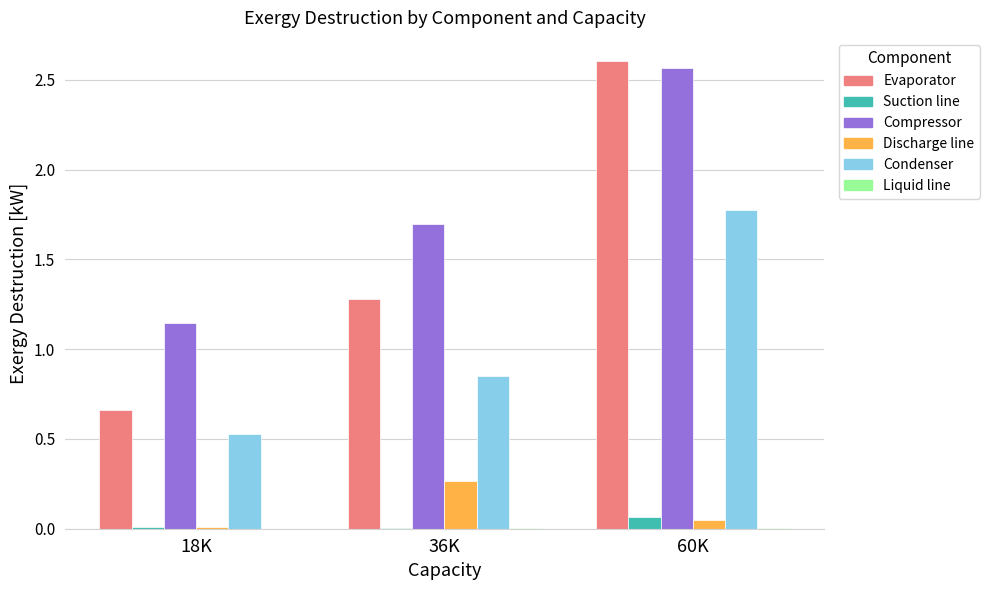

Where is Compressor nearest to the value 1?

18K